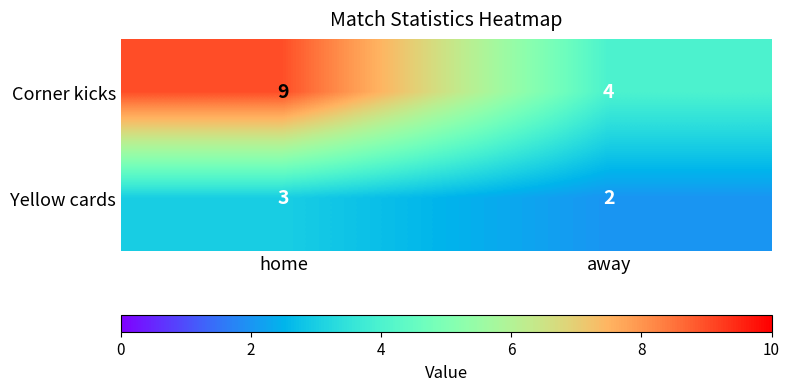

What is the sum of all Corner kicks values?

13